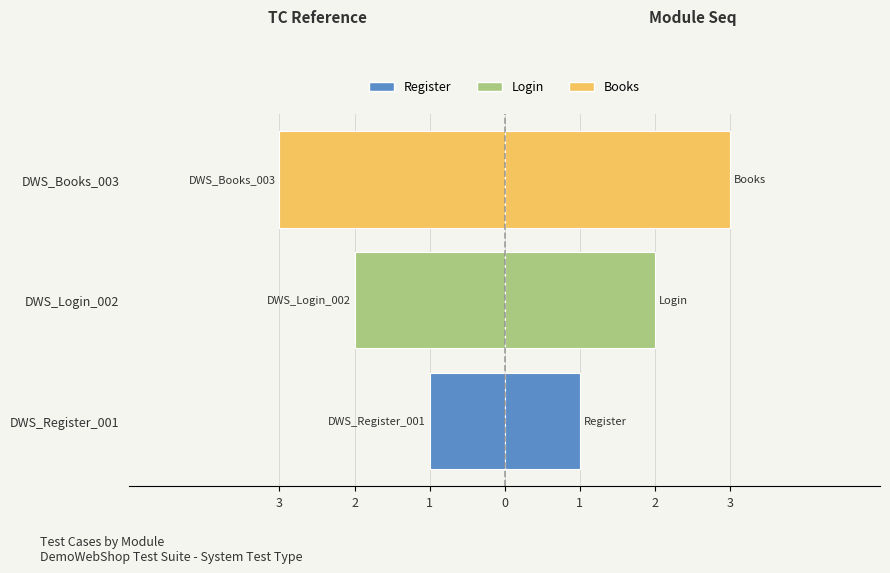

How many Sl No (right) values are between 1 and 3?

3